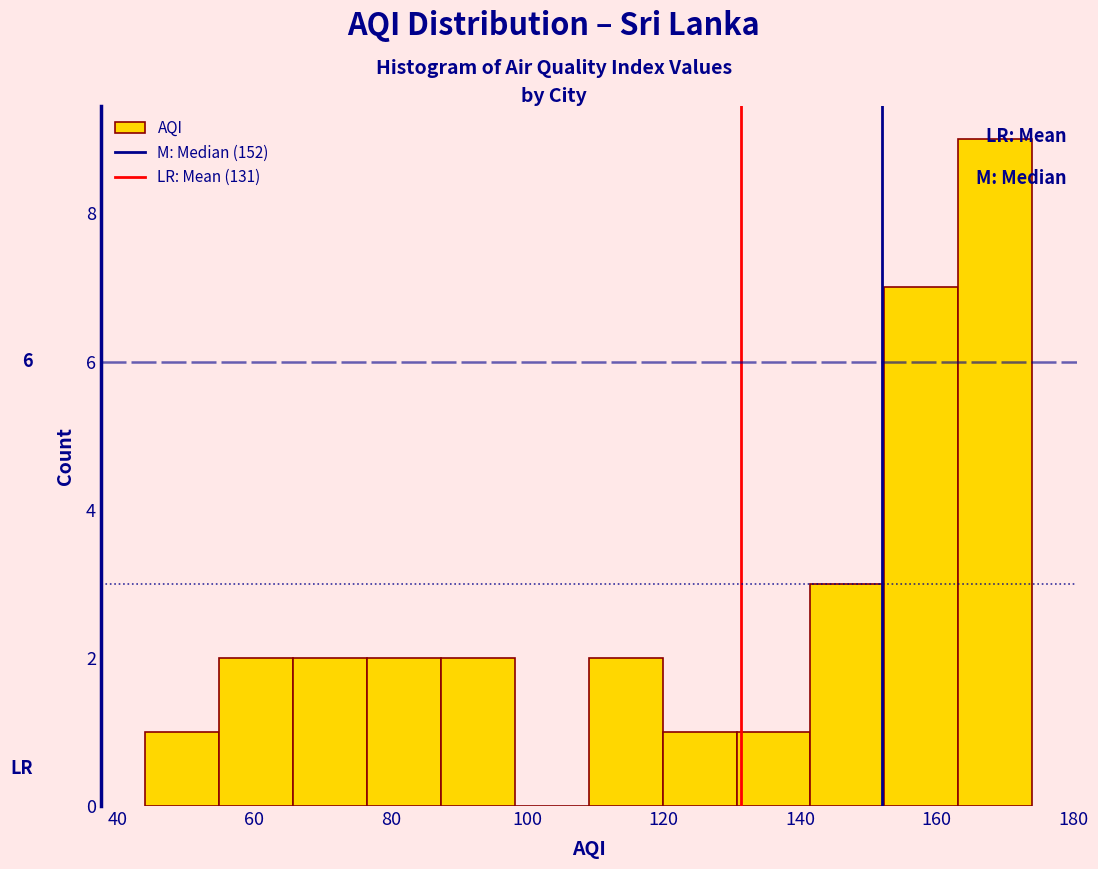

Over which range of the x-axis is the bar tallest?

164 to 174